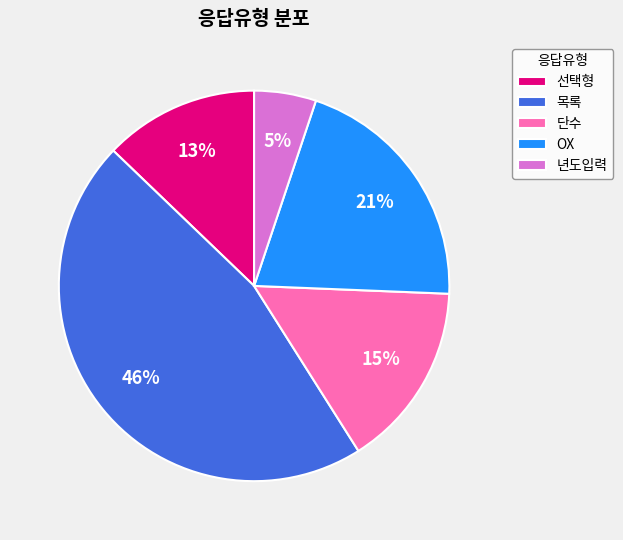

Rank the categories by value from lowest to highest.

년도입력, 선택형, 단수, OX, 목록